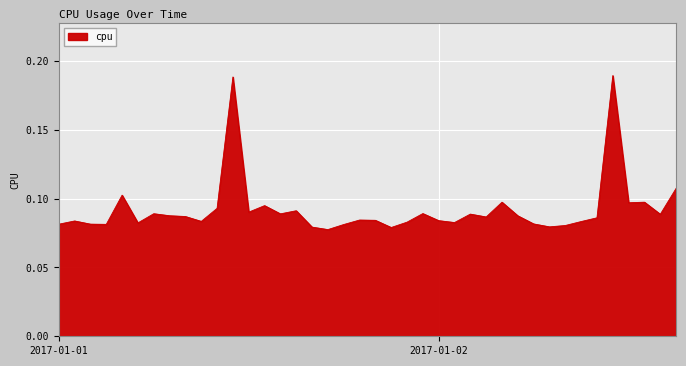

Does the chart have visible grid lines?

Yes